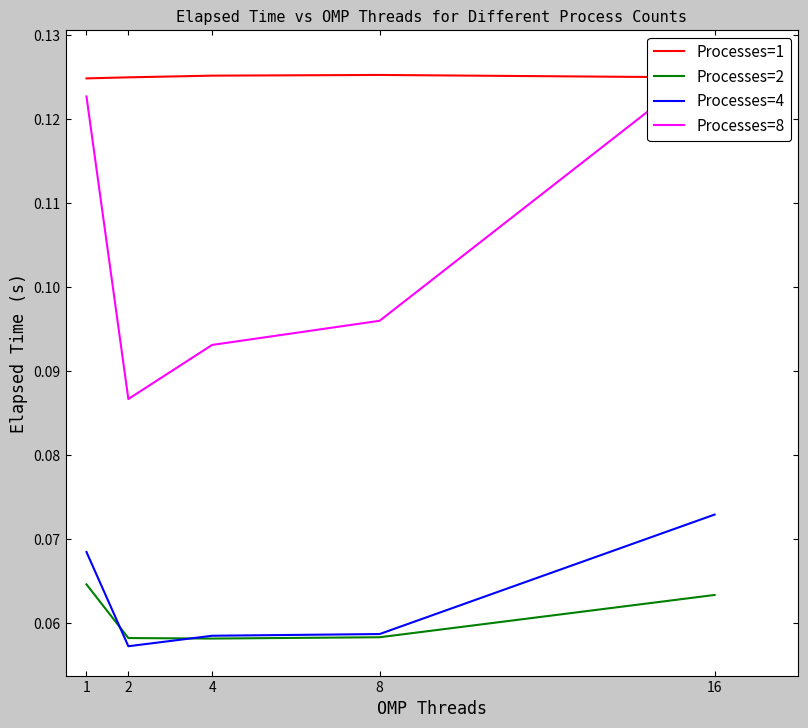

Which series changed the most between 4 and 8?

Processes=8